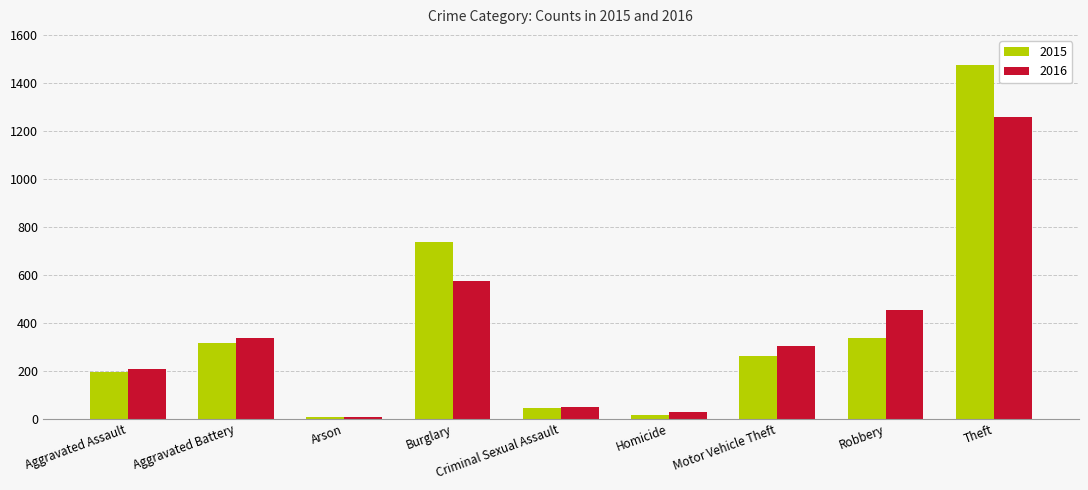

What position from the left is Criminal Sexual Assault?

5